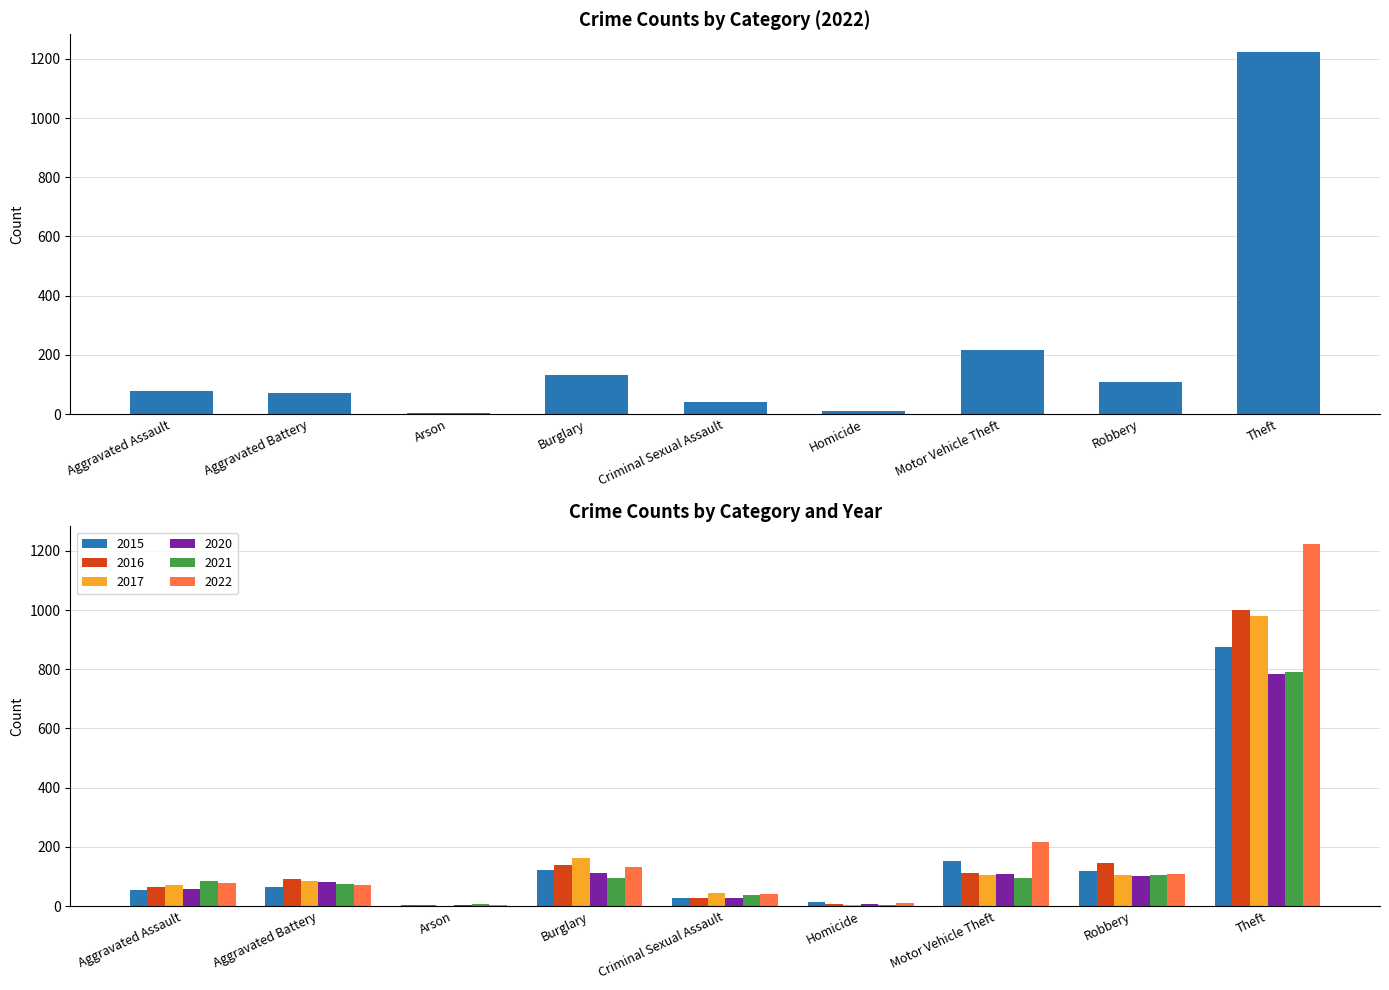

Reading left to right, what are all the values shown in this chart?

2015: 54	64	2	121	28	13	152	117	874
2016: 66	93	2	139	28	8	110	145	999
2017: 72	83	1	162	44	5	104	105	979
2020: 56	82	4	110	26	6	109	102	783
2021: 86	75	8	95	36	2	96	105	791
2022: 77	71	4	133	42	9	216	107	1222